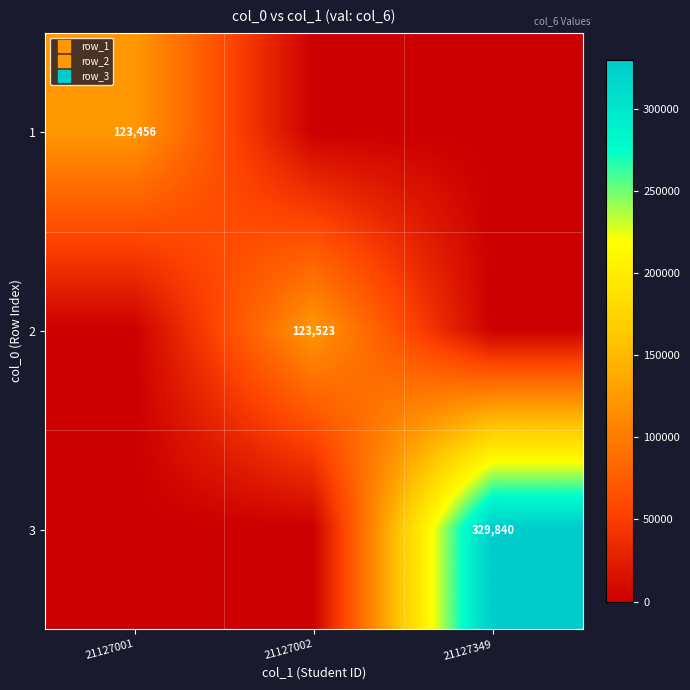

The value of 1 at 21127349 is -75071. True or false?

False